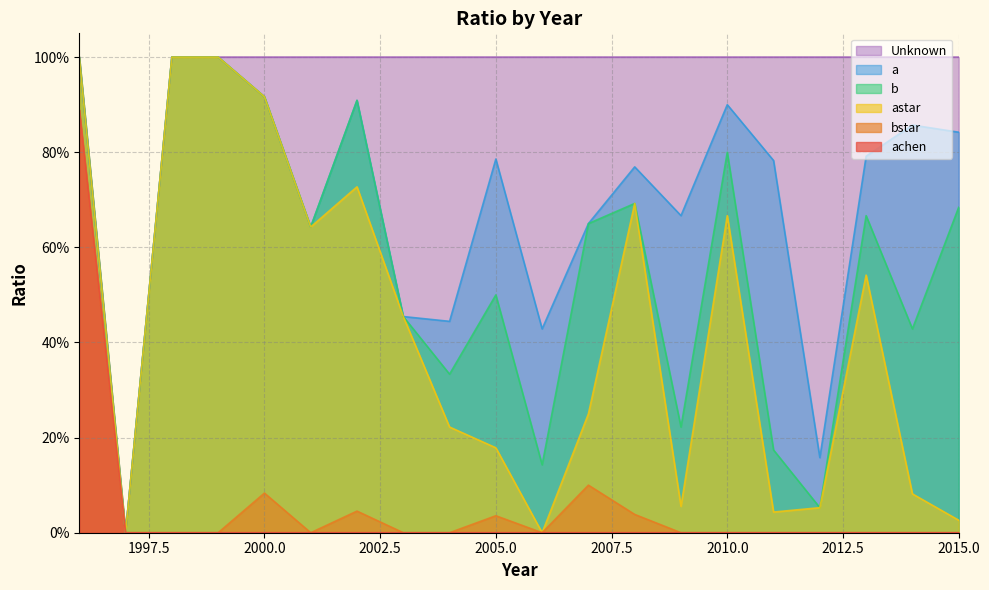

True or false: astar and b cross at least once.

False